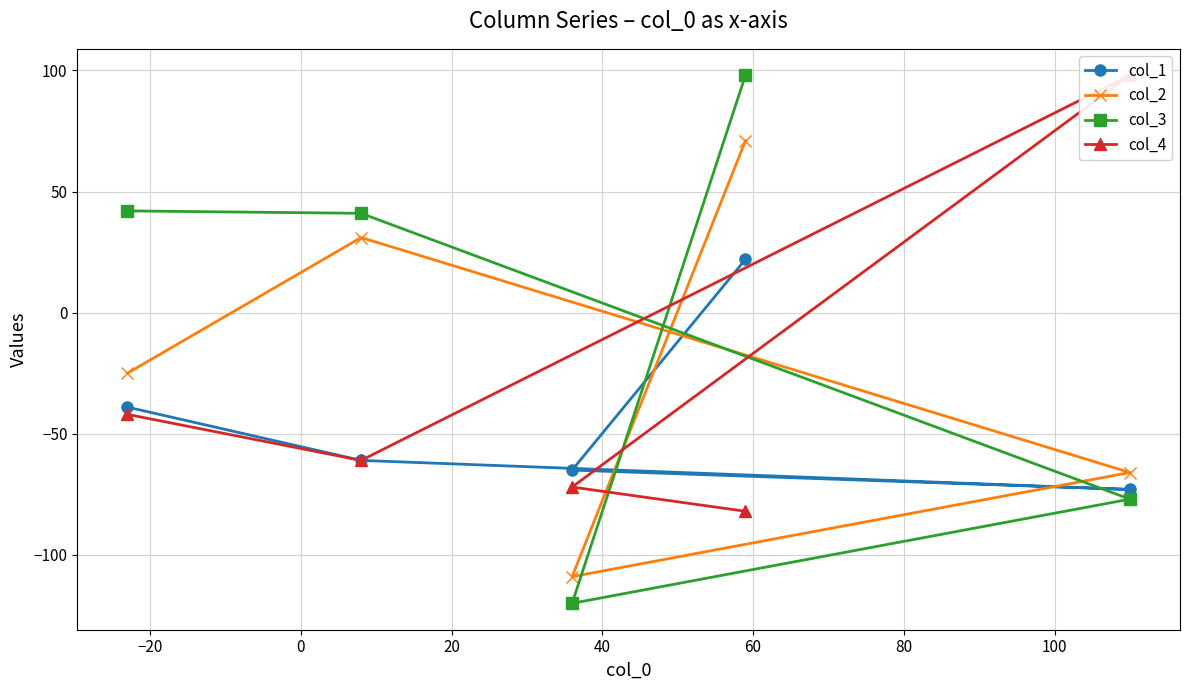

What is the minimum value shown in the chart?

-120